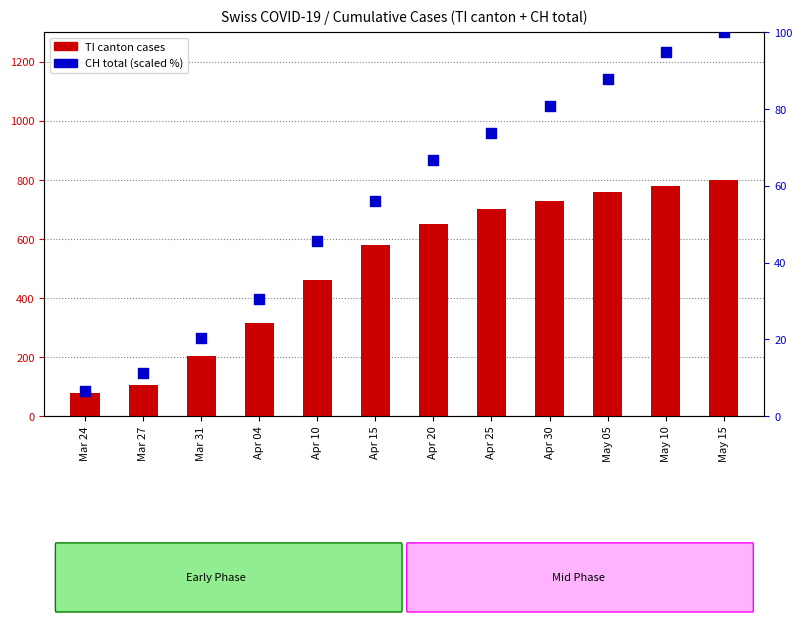

Which series contains the lowest Y value?

CH (percentile rank)